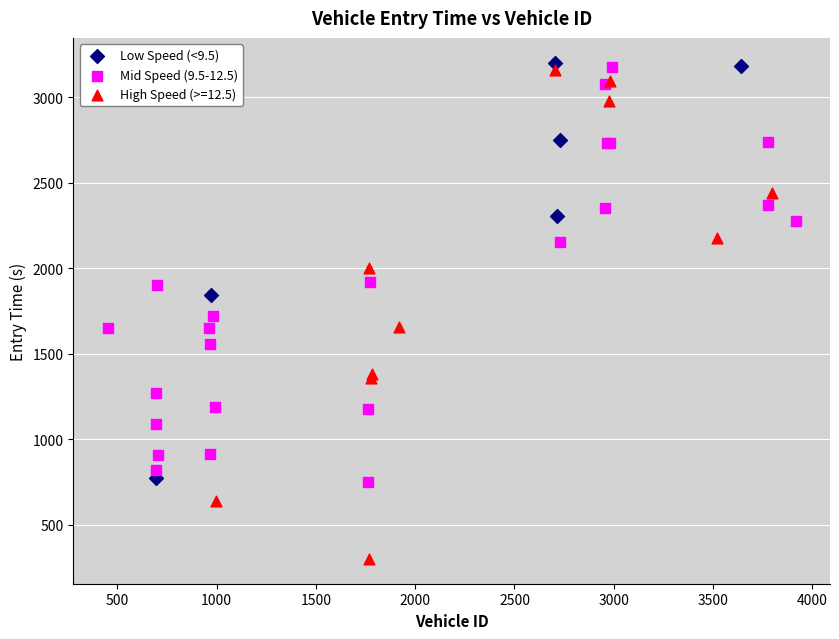

Which series reaches the minimum Y coordinate?

High Speed (>=12.5)